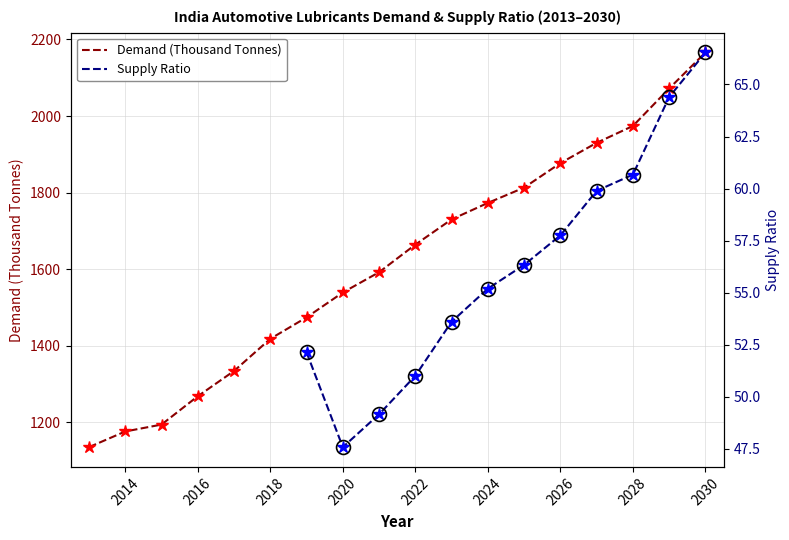

What is the change in value from 2014 to 2016?

+92